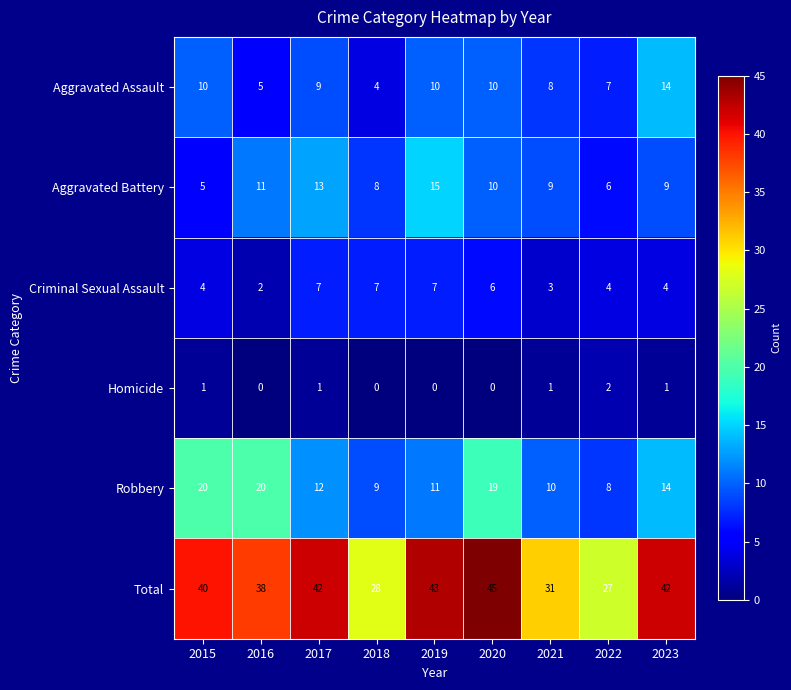

The value of Aggravated Assault at 2018 is 2. True or false?

False